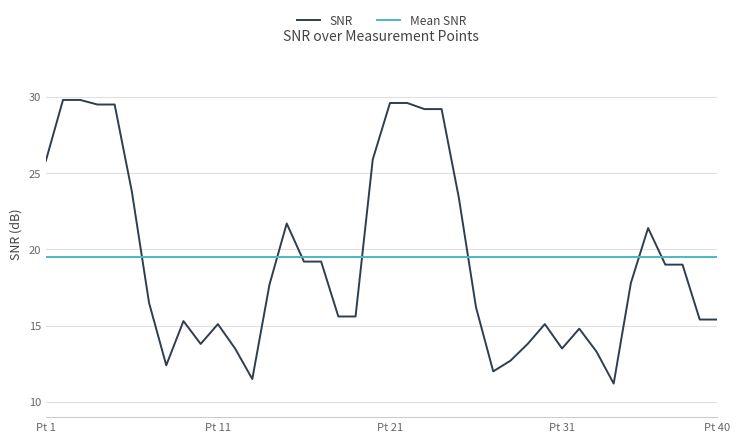

What is the maximum value shown in the chart?

29.8